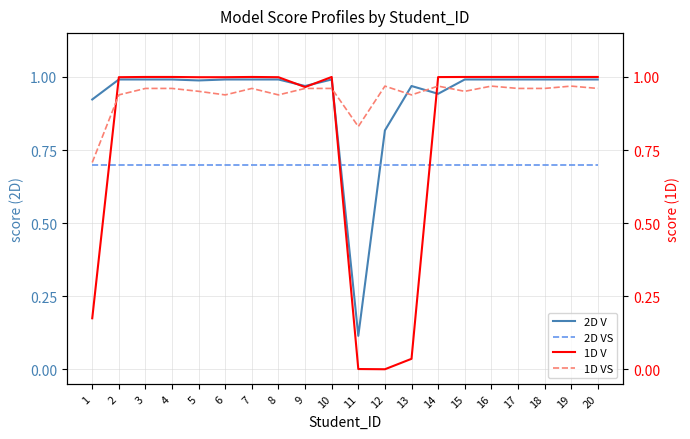

The 1D V series shows 0.3 at 1. True or false?

False